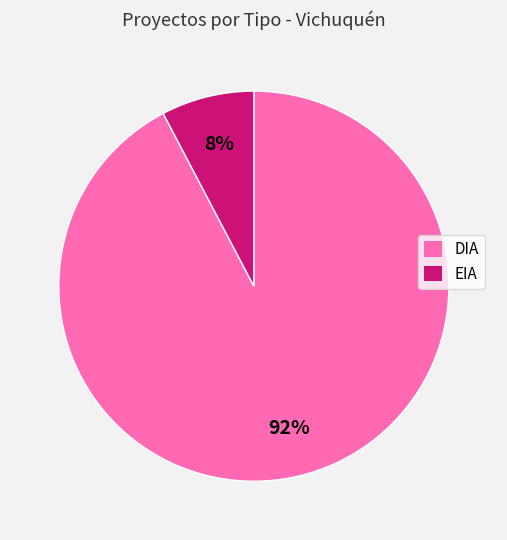

Rank the categories by value from lowest to highest.

EIA, DIA